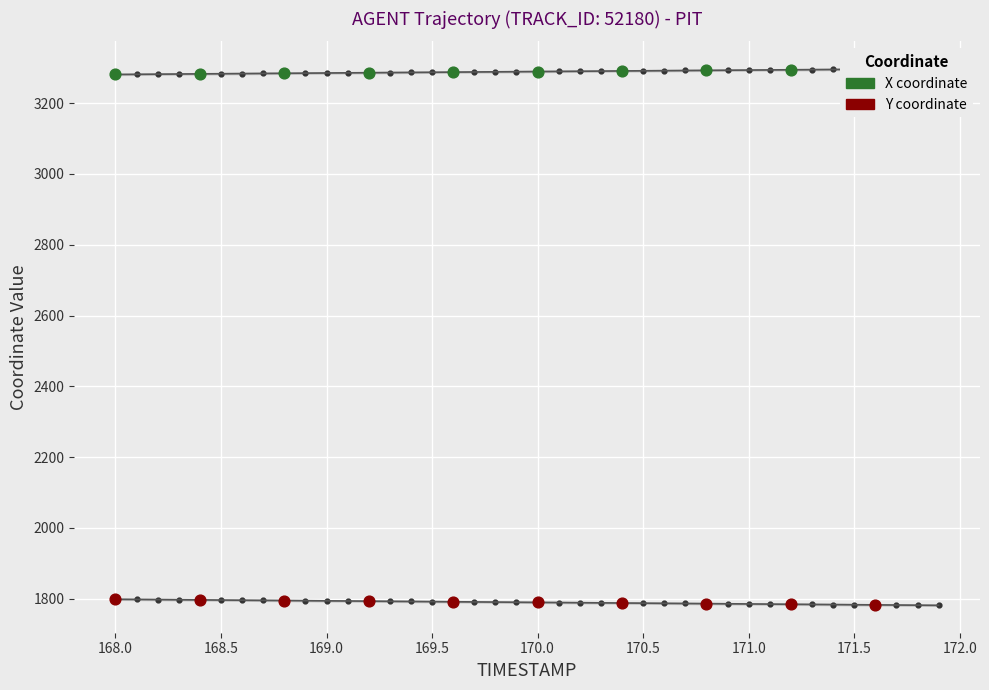

Which series has the largest total across all categories?

X coordinate